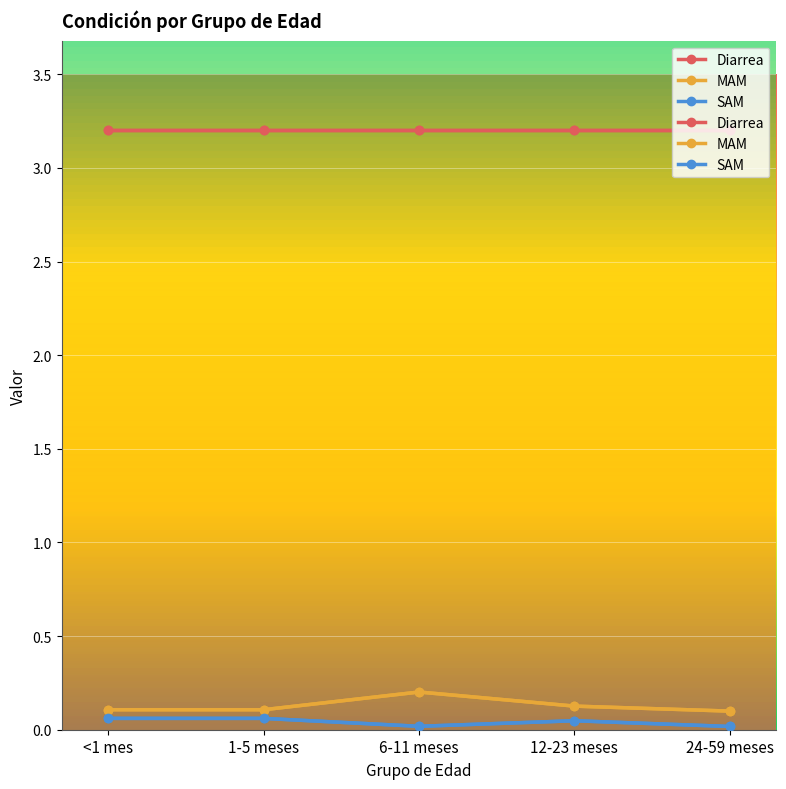

What is the average value of the Diarrea series?

3.2